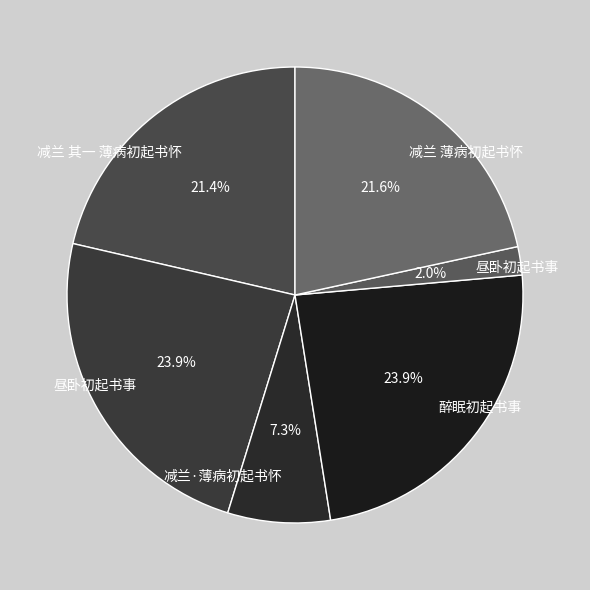

How many slices are in this pie chart?

6